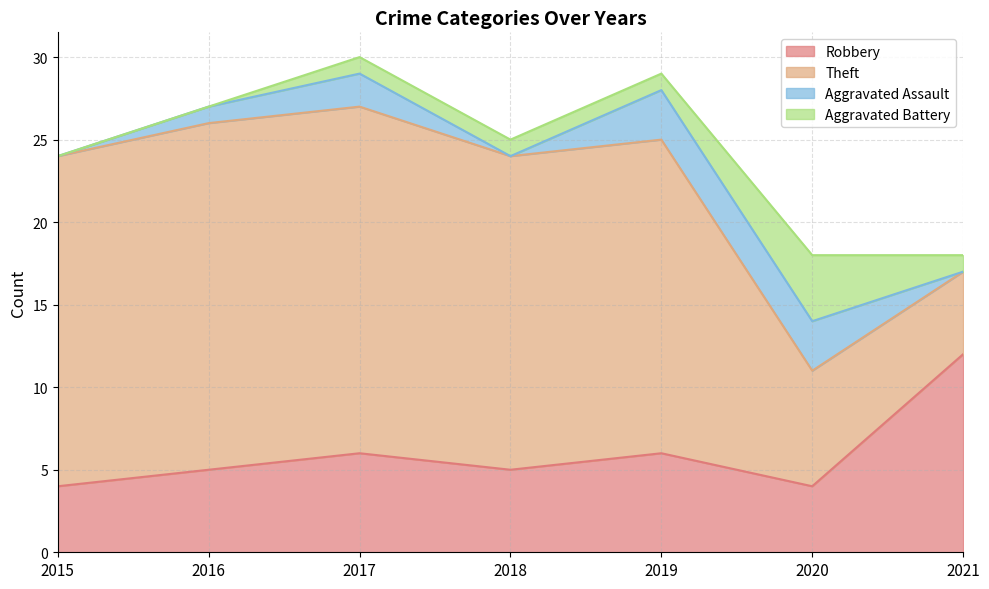

How many categories are shown in the chart?

7